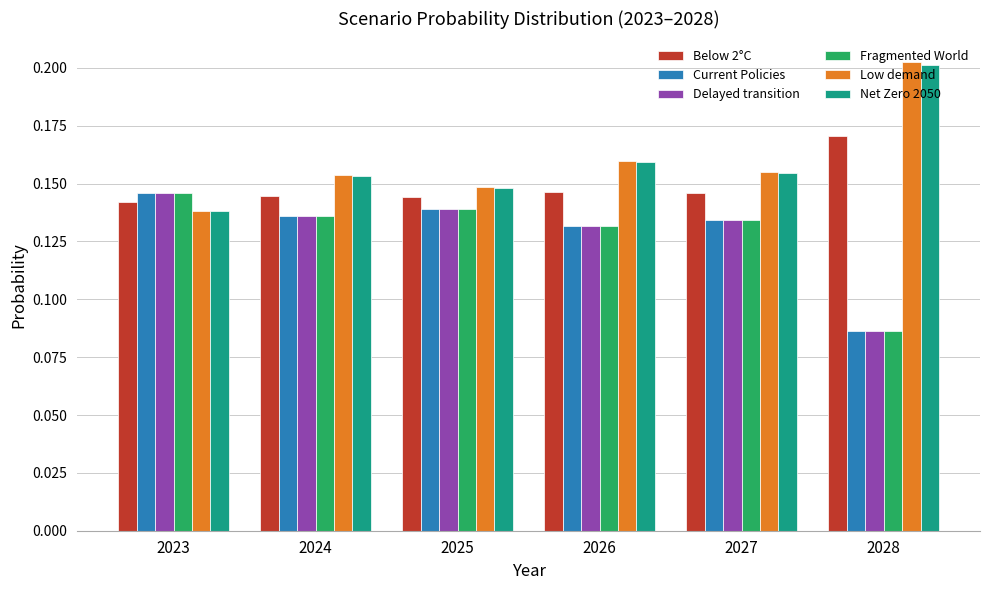

At how many categories does at least one series exceed 0?

6